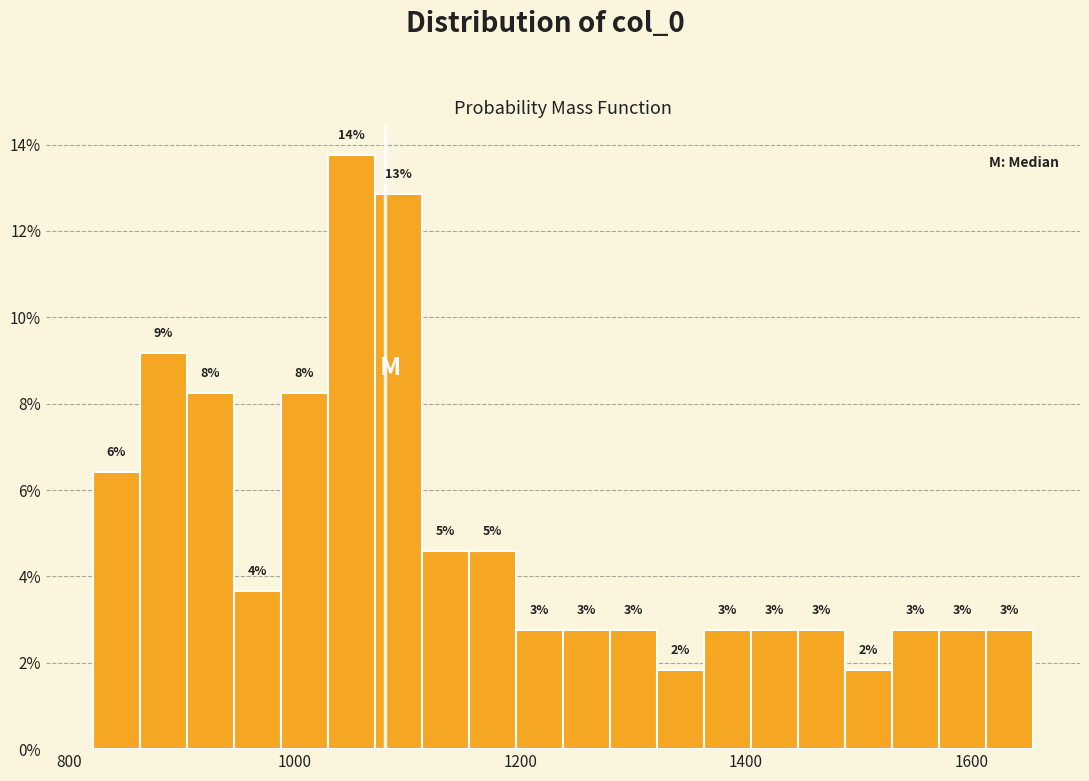

Around what value on the x-axis is the tallest bar? Give the approximate position of its centre, as read against the axis.

1060